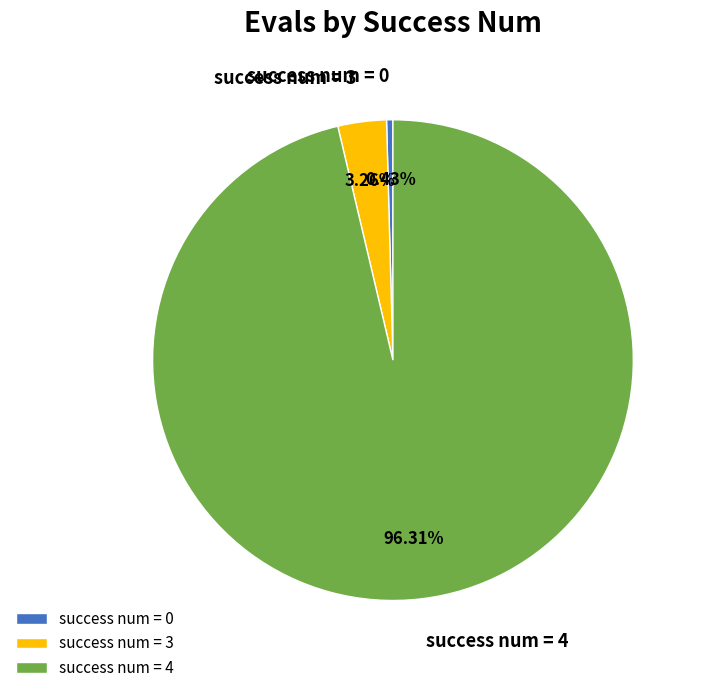

Count the number of slices in the pie.

3